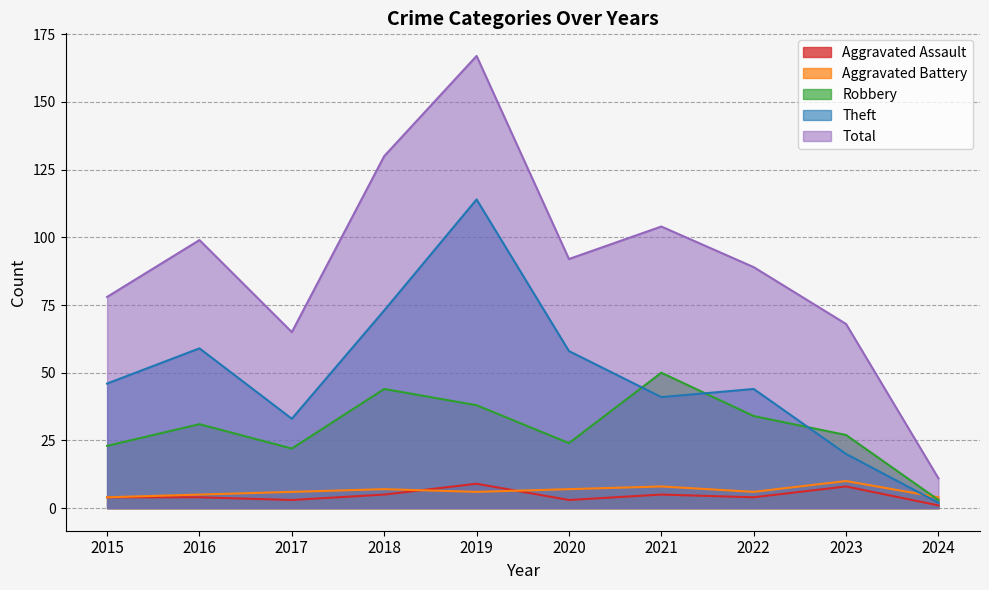

What is the value of the Total point at the 2nd from the left?

99